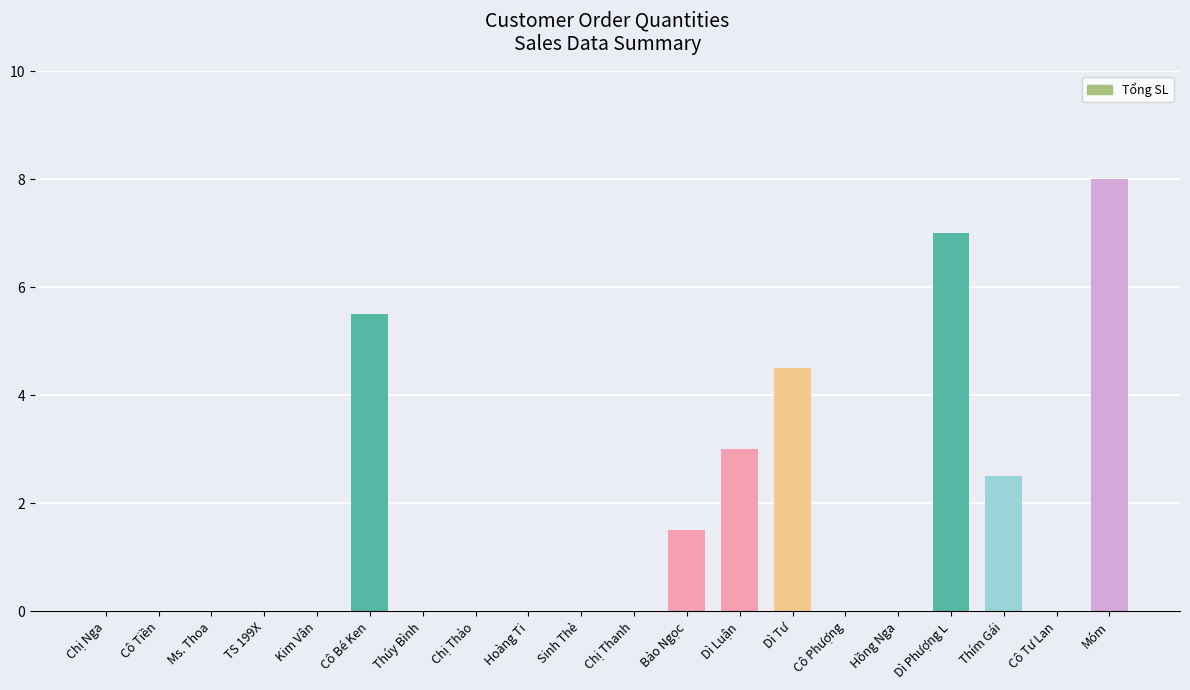

What is the change in value from Cô Tiền to Thím Gái?

+2.5